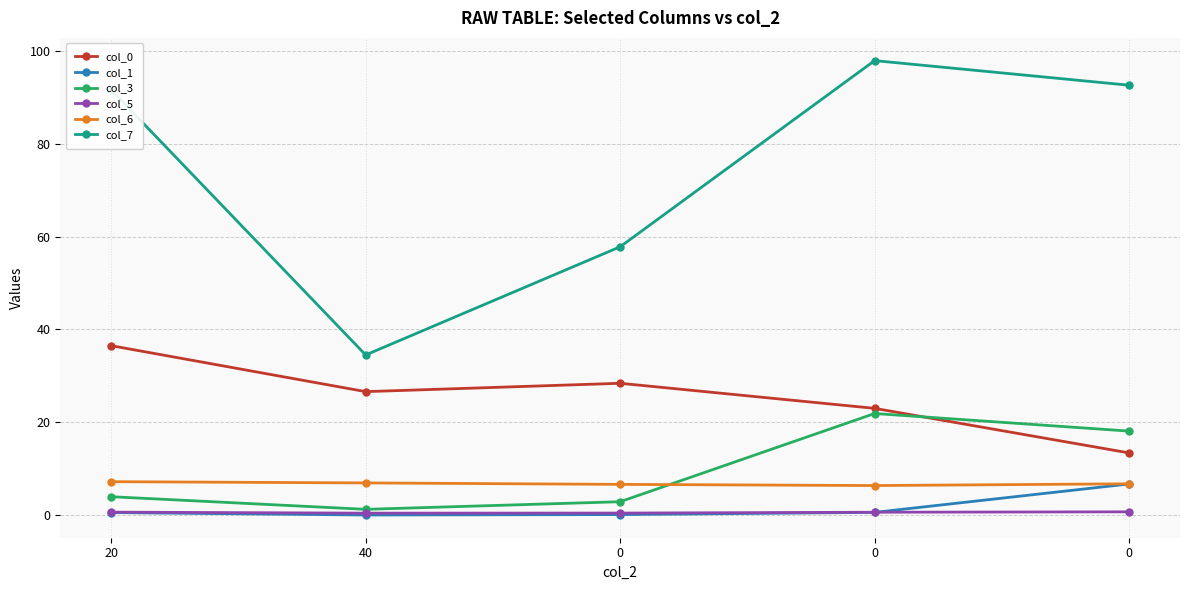

What is the difference between the maximum and minimum values in the col_0 series?

23.1